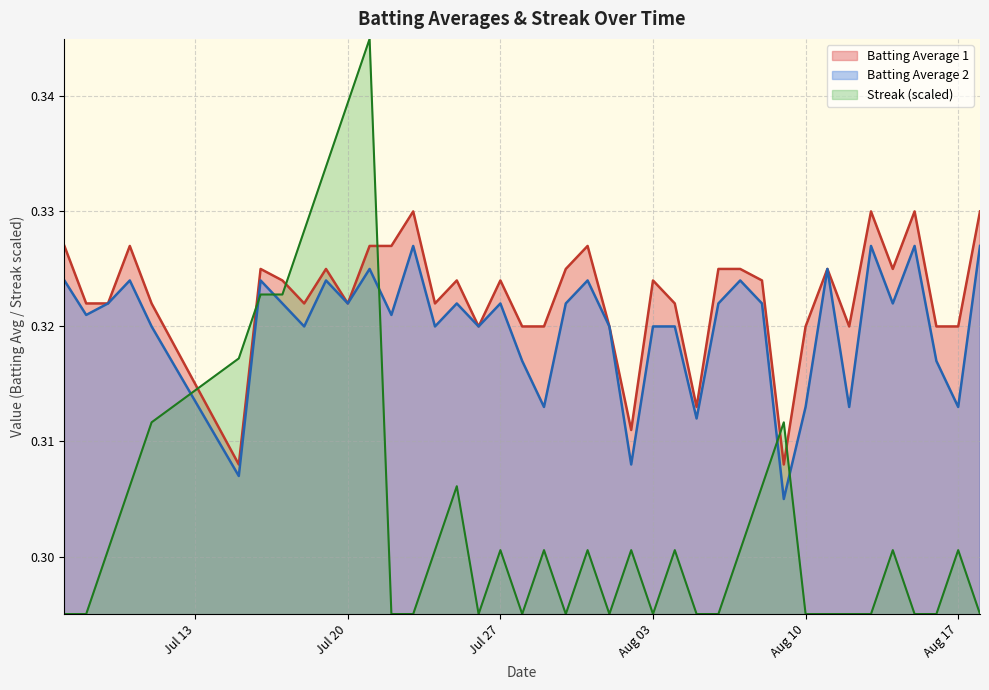

Rank the series by their maximum value, from lowest to highest.

Batting Average 2, Batting Average 1, Streak (scaled)